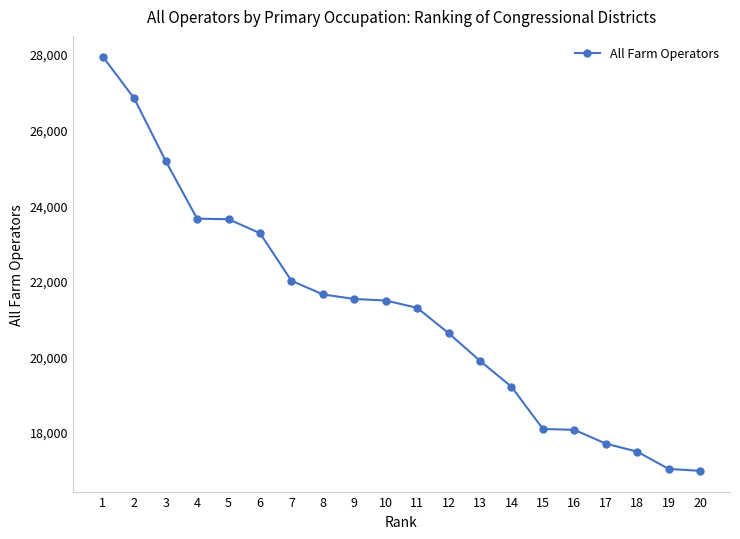

The value at 8 is 31946. True or false?

False